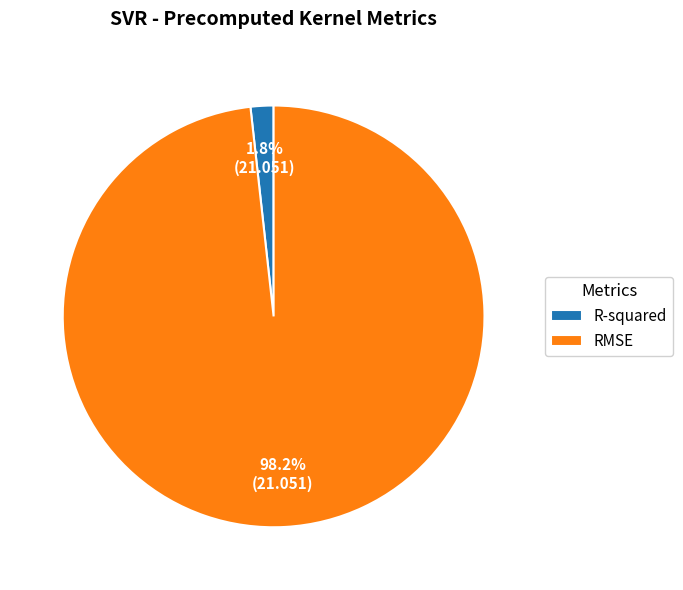

Which has a higher value, R-squared or RMSE?

RMSE